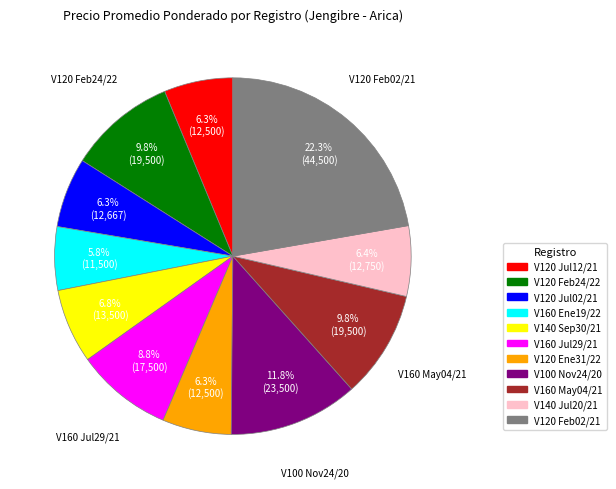

Does any single category account for the majority?

No